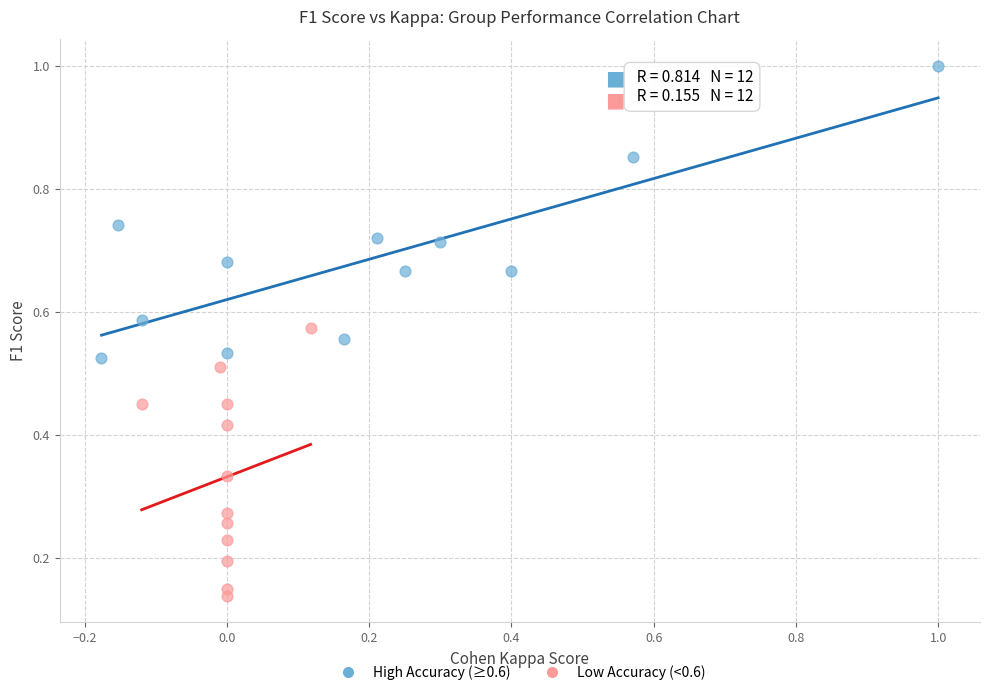

Which series has the widest spread of Y values?

High Accuracy (≥0.6)